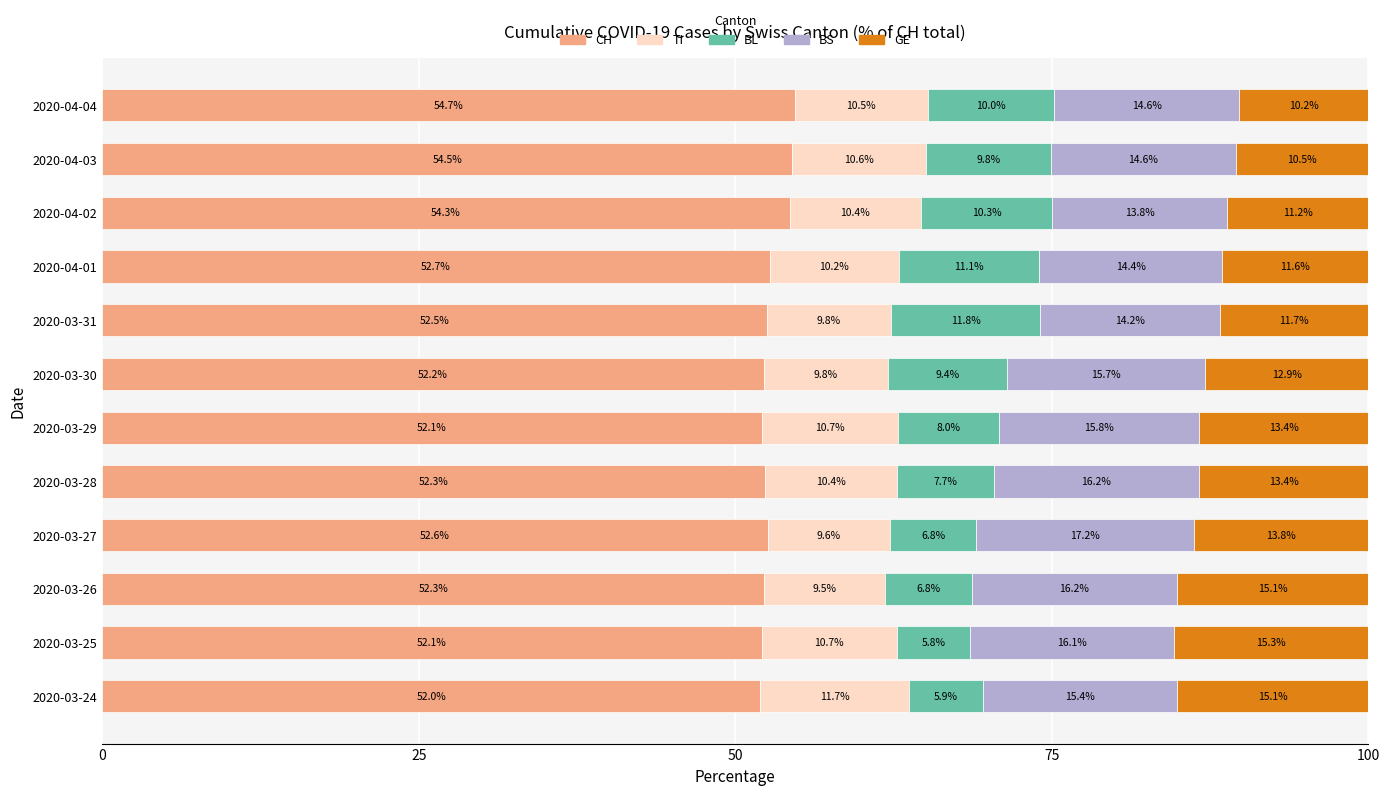

What is the total value across all series at 2020-03-25?

100.0